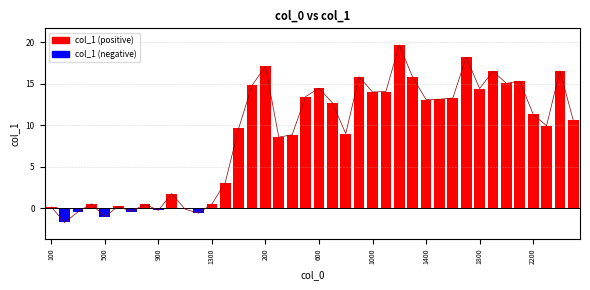

What is the greatest value displayed?

19.7